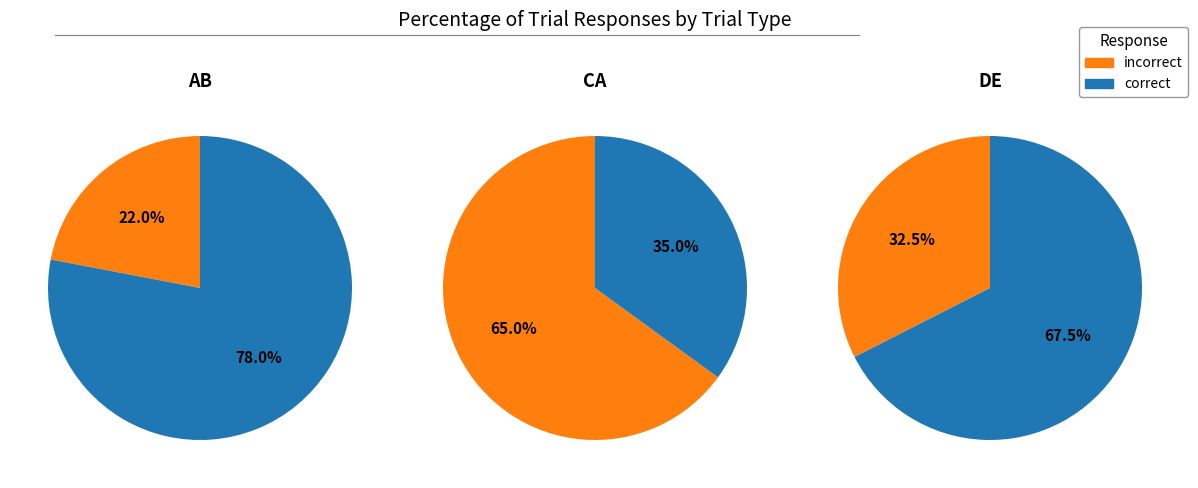

Which series has the widest spread of values?

correct